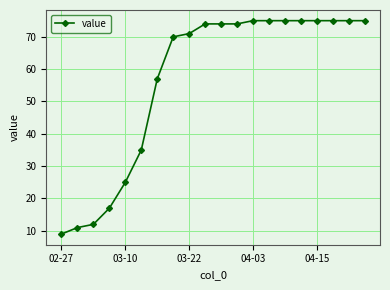

What is the value of the 1st point from the left?

9